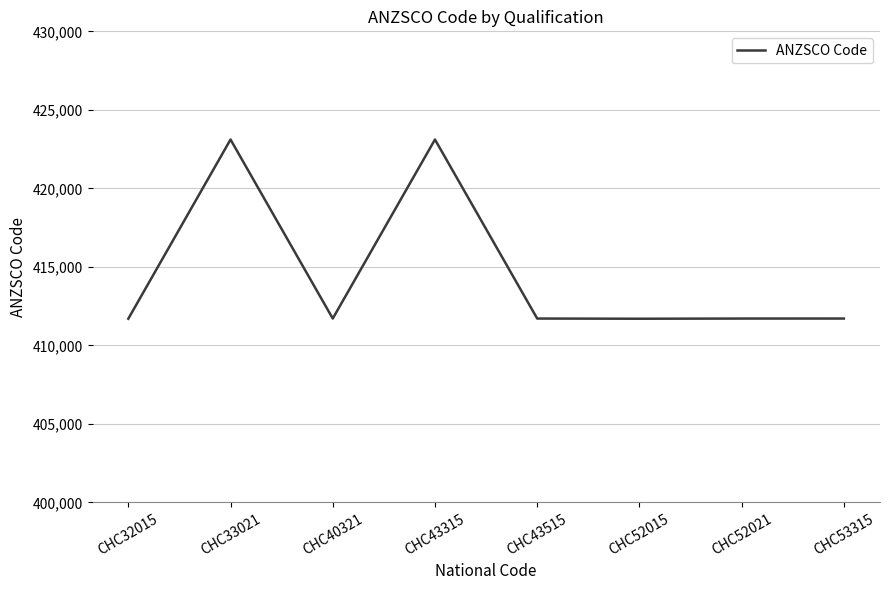

Where does the data first go above 411712?

CHC33021